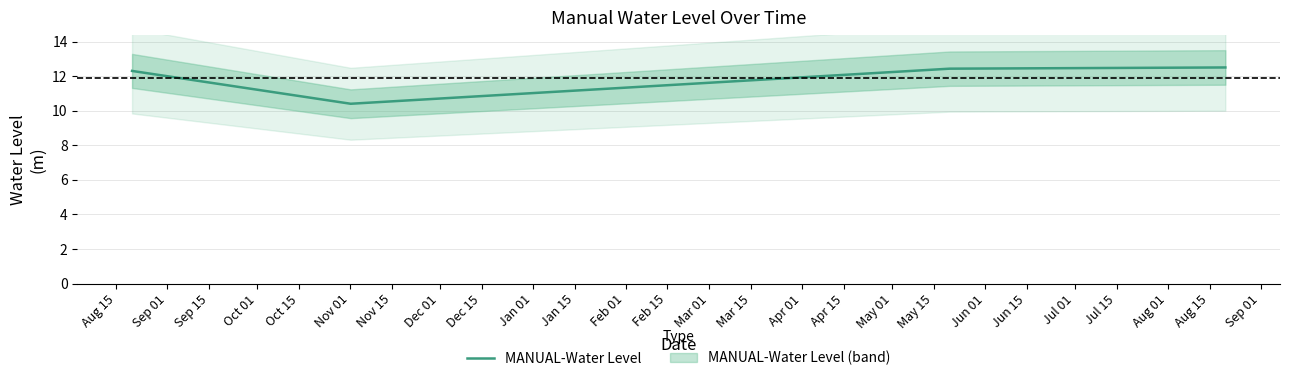

What is the lowest value of the MANUAL-Water Level series?

10.4